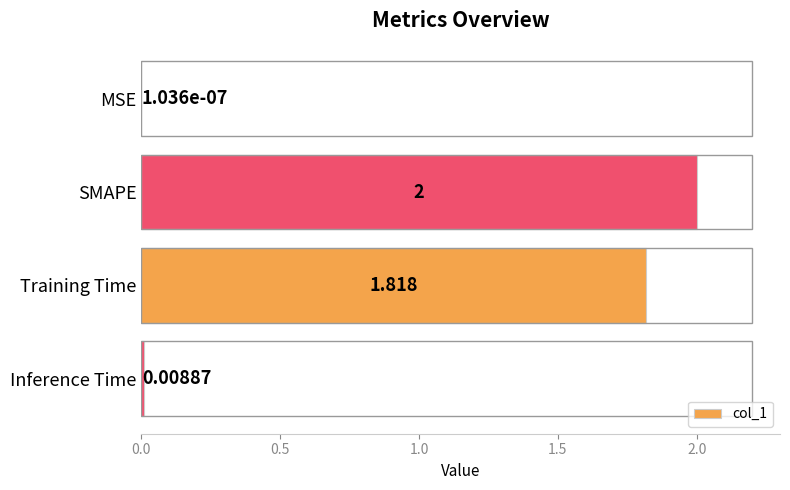

Which has a higher value, Training Time or MSE?

Training Time